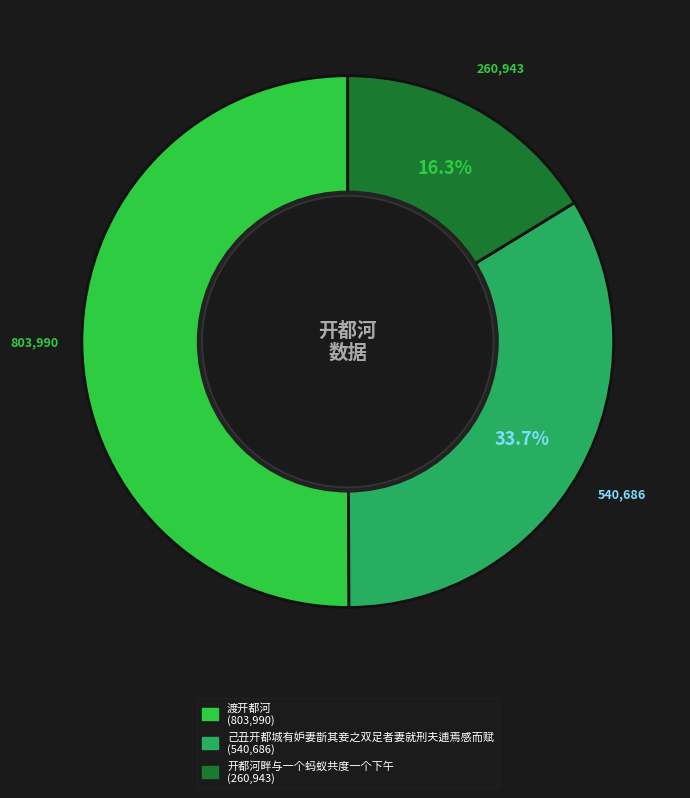

Rank the categories by value from highest to lowest.

渡开都河, 己丑开都城有妒妻斮其妾之双足者妻就刑夫逋焉感而赋, 开都河畔与一个蚂蚁共度一个下午